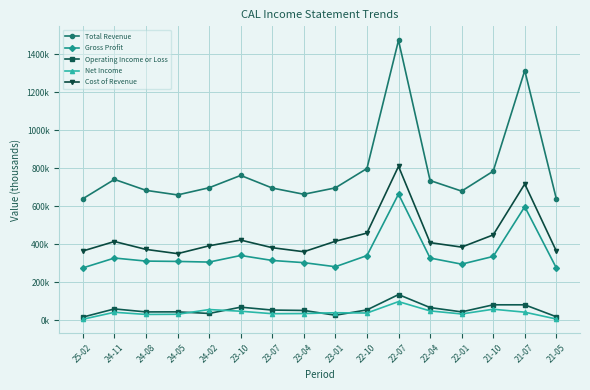

True or false: Cost of Revenue and Total Revenue cross at least once.

False